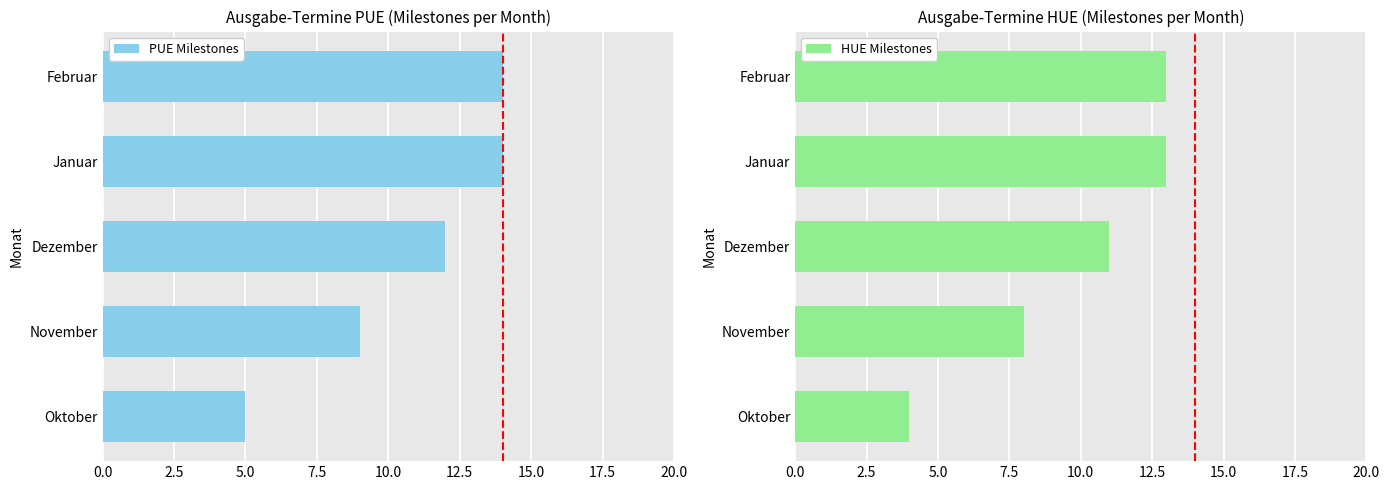

What is the approximate value of PUE Milestones at Dezember?

12